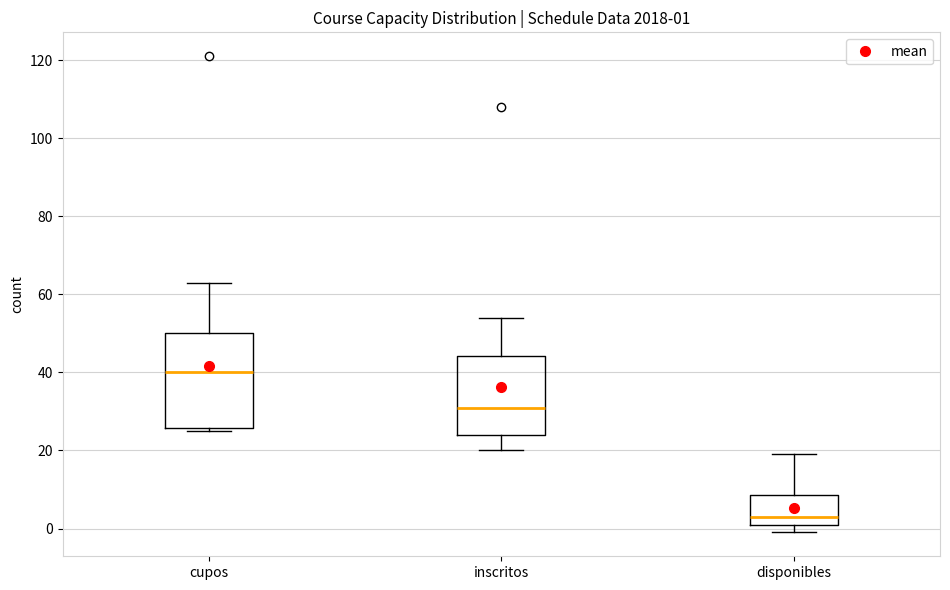

Which box's median line is the highest?

cupos